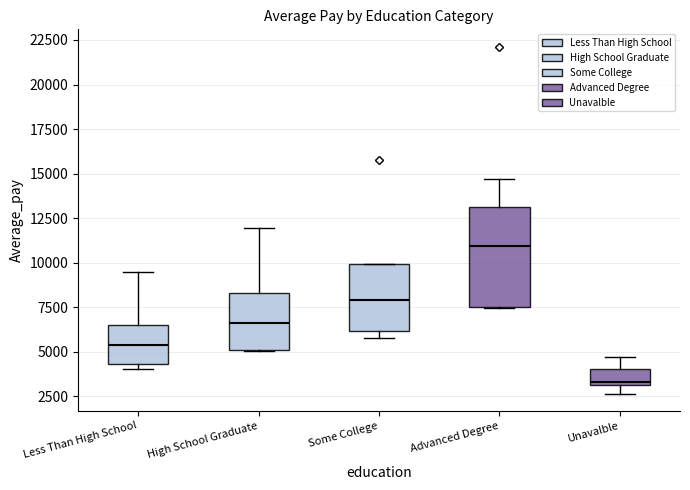

Reading left to right, read every box against the y-axis: the position of its median line, the range the box covers, and the ends of its whiskers. The values are not printed on the chart, so give them approximately, as read against the axis.

Less Than High School: median 5500, box 4500 to 6500, whiskers 4000 to 9500
High School Graduate: median 6500, box 5000 to 8500, whiskers 5000 to 12000
Some College: median 8000, box 6000 to 10000, whiskers 6000 (just below the box's lower edge) to 10000
Advanced Degree: median 11000, box 7500 to 13000, whiskers 7500 to 14500
Unavalble: median 3500, box 3000 to 4000, whiskers 2500 to 4500